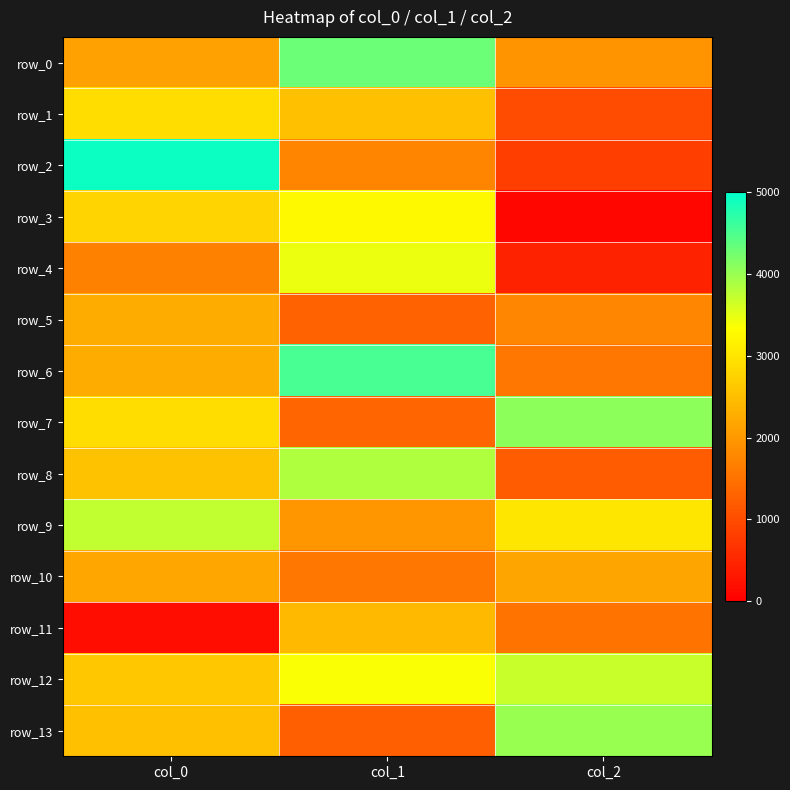

Reading left to right, transcribe all the data shown in this chart.

row_0: 2114.2	4301.1	1926.5
row_1: 2894.8	2519.2	1003.5
row_2: 4918.0	1745.8	816.8
row_3: 2774.2	3261.5	95.0
row_4: 1694.0	3453.0	450.7
row_5: 2264.1	1283.6	1762.6
row_6: 2258.1	4529.3	1559.0
row_7: 2894.4	1323.0	4075.4
row_8: 2540.0	3852.4	1201.0
row_9: 3722.4	1963.3	3015.8
row_10: 2186.8	1571.2	2163.9
row_11: 184.2	2433.6	1520.8
row_12: 2613.0	3365.6	3691.2
row_13: 2517.0	1252.0	3995.0